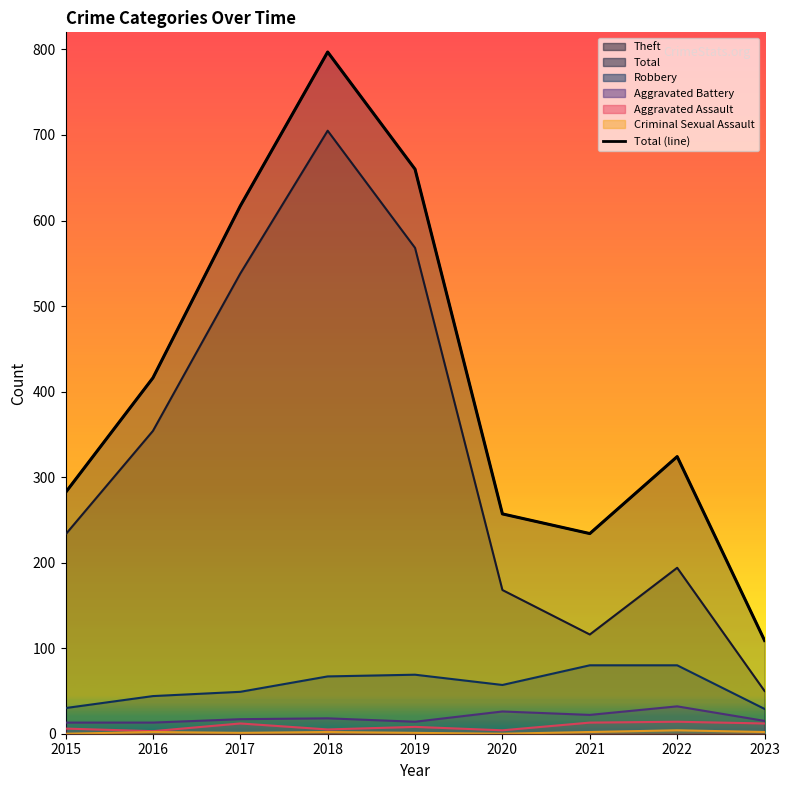

What value does the data have at 2018?

797